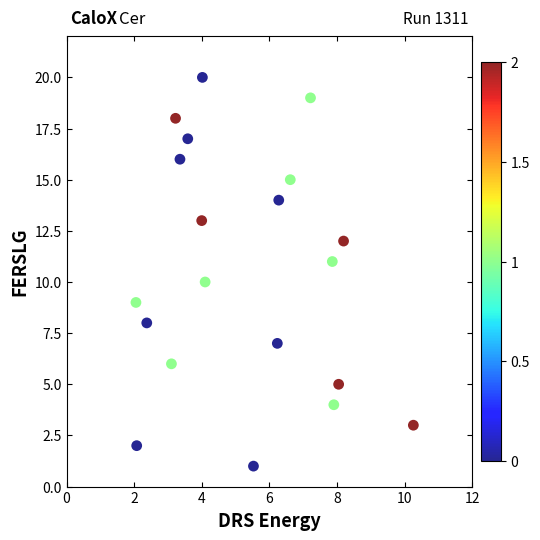

What is the range of Y values (max minus min)?

19